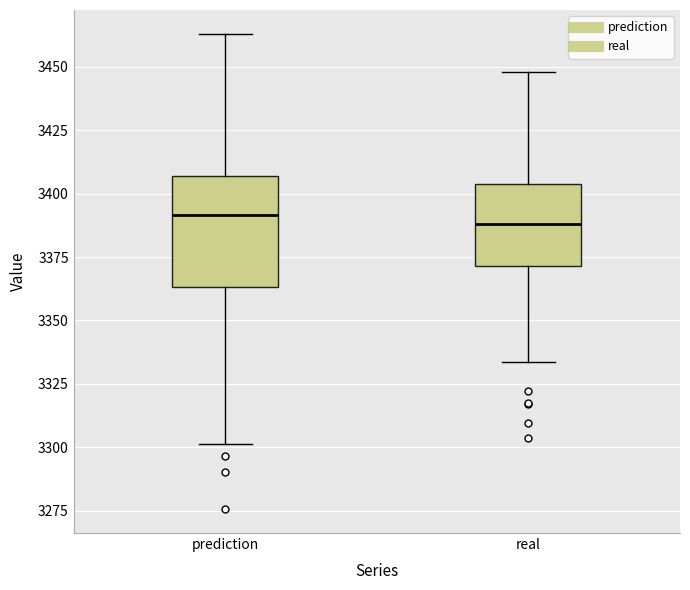

Reading left to right, read every box against the y-axis: the position of its median line, the range the box covers, and the ends of its whiskers. The values are not printed on the chart, so give them approximately, as read against the axis.

prediction: median 3390, box 3365 to 3405, whiskers 3300 to 3465
real: median 3390, box 3370 to 3405, whiskers 3335 to 3450